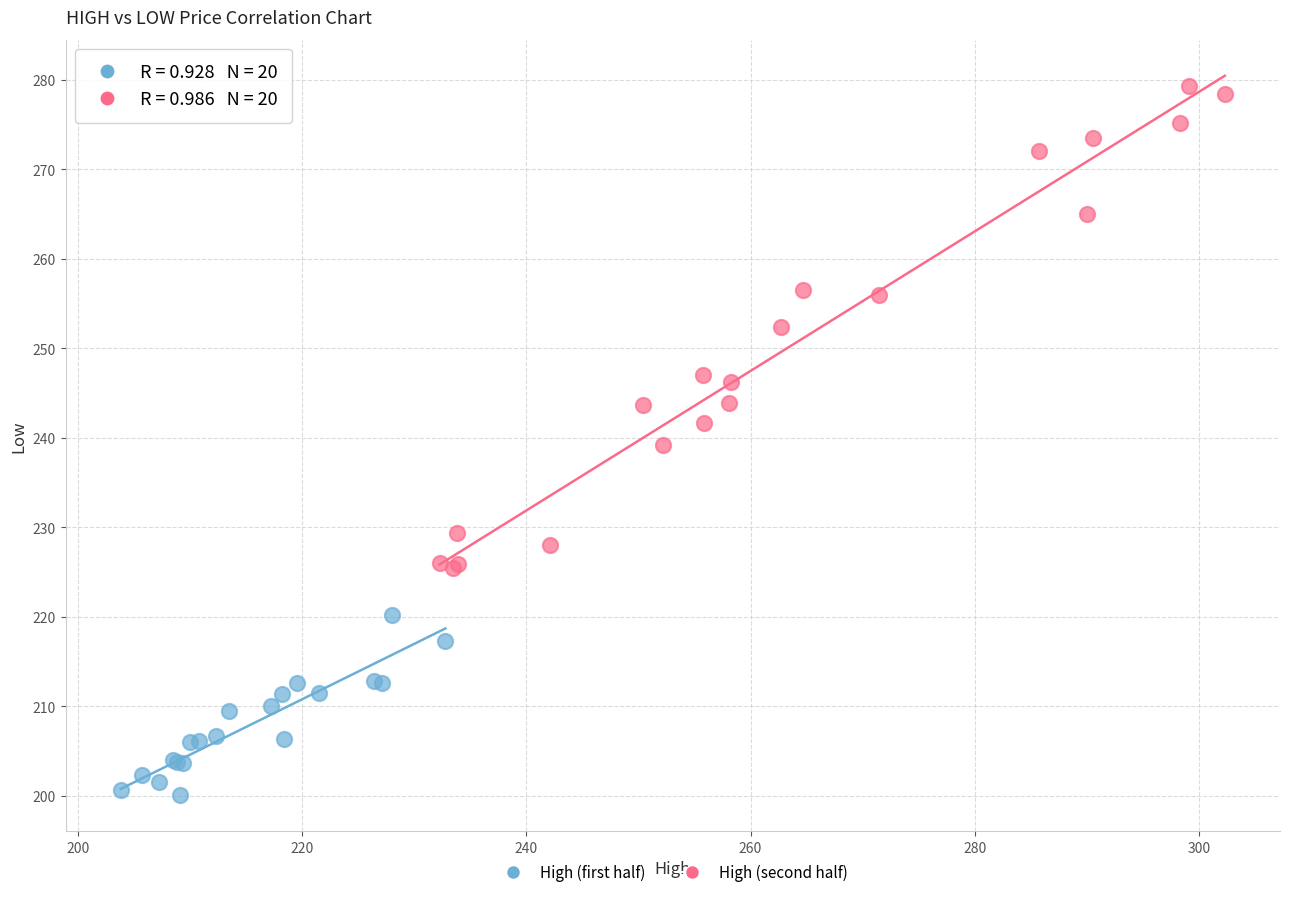

Which series reaches the minimum Y coordinate?

High (first half)